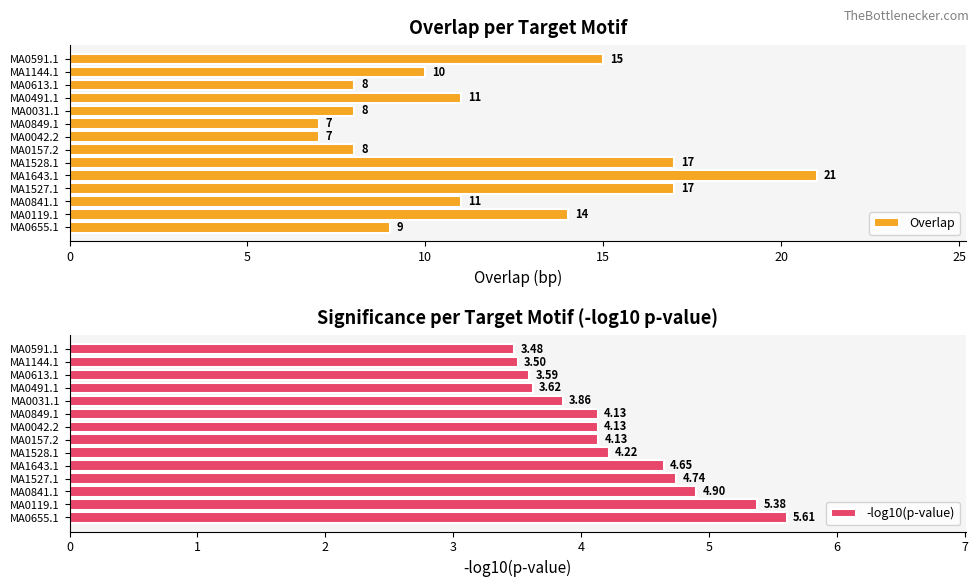

True or false: -log10(p-value) has a value of 5.4 at MA0119.1.

True